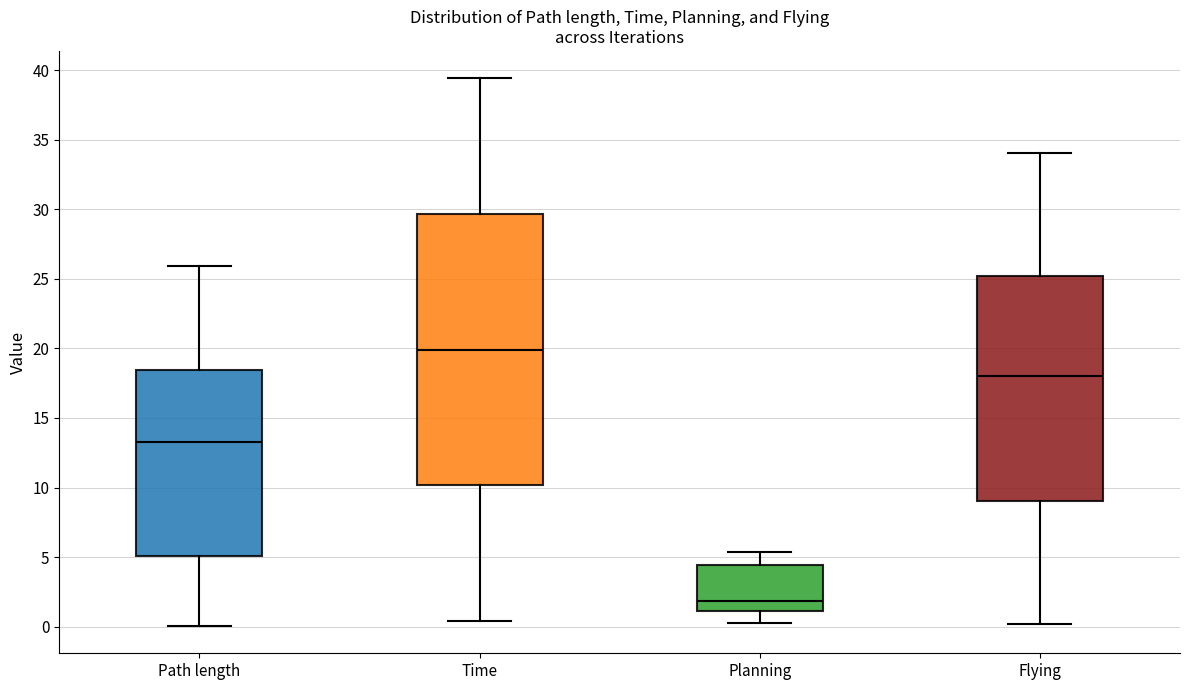

Comparing the boxes themselves (not the whiskers), which one is the tallest?

Time